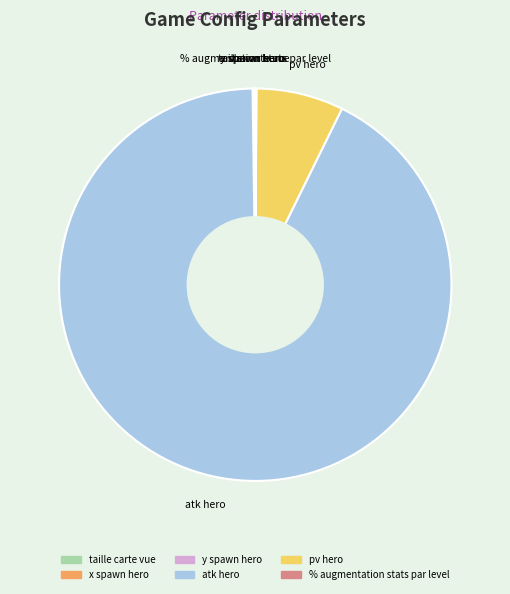

Is it true that pv hero is 16% of the pie?

False